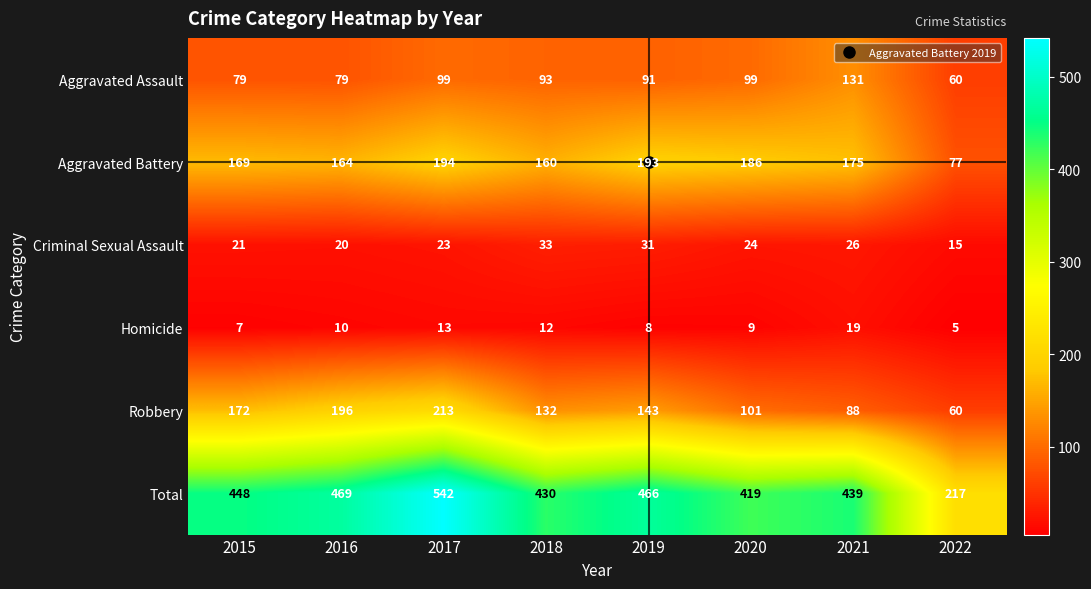

What is the total value across all series at 2022?

434